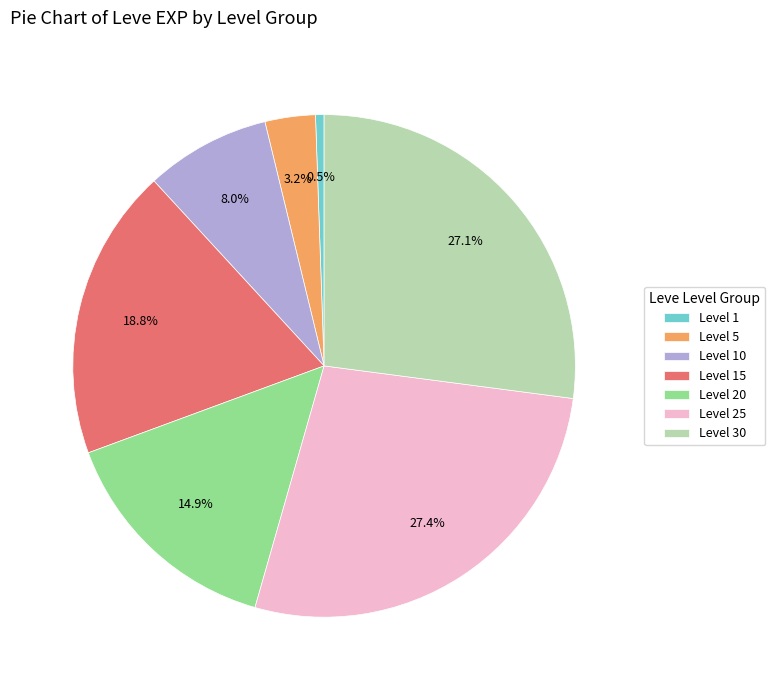

How much of the chart is everything except Level 25?

72.6%